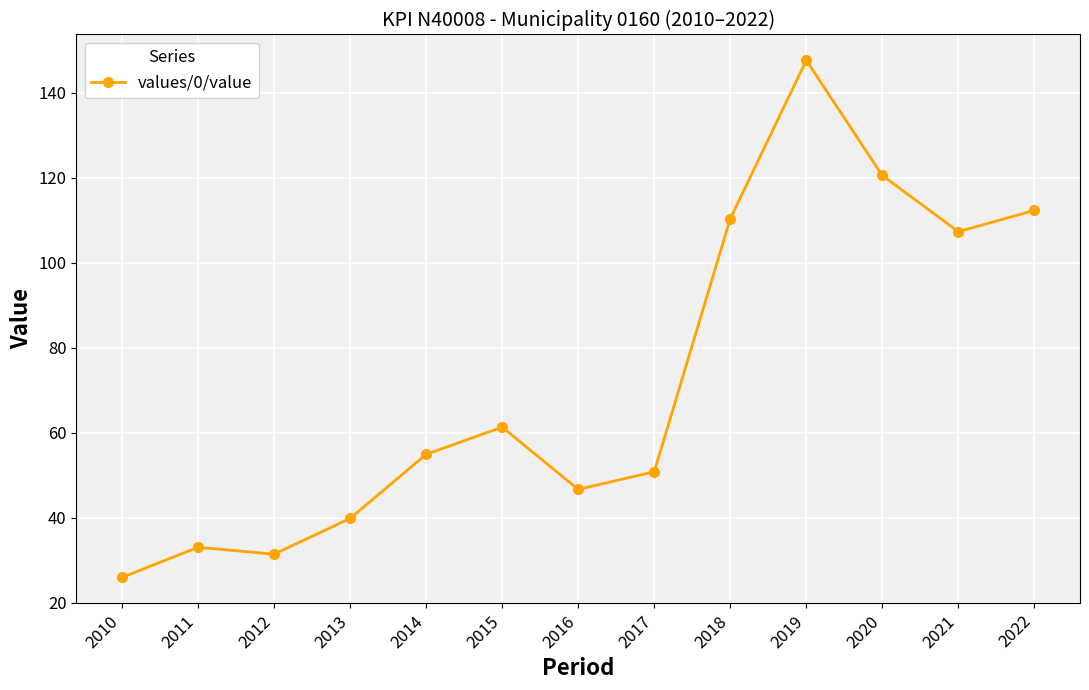

Which label corresponds to the smallest value in the chart?

2010